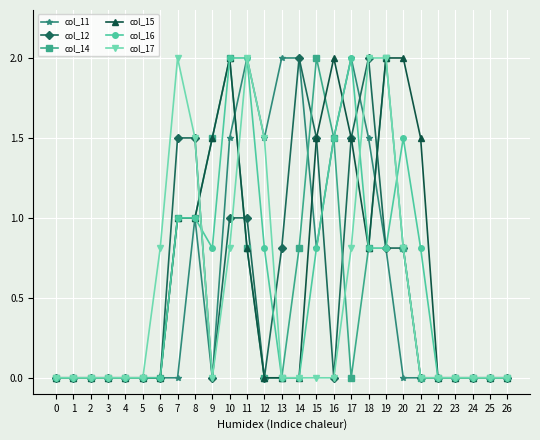

Reading left to right, transcribe all the data shown in this chart.

col_11: 0.0	0.0	0.0	0.0	0.0	0.0	0.0	0.0	1.0	0.0	1.5	2.0	1.5	2.0	2.0	0.8	1.5	2.0	1.5	0.8	0.0	0.0	0.0	0.0	0.0	0.0	0.0
col_12: 0.0	0.0	0.0	0.0	0.0	0.0	0.0	1.5	1.5	0.0	1.0	1.0	0.0	0.8	2.0	1.5	0.0	1.5	2.0	0.8	0.8	0.0	0.0	0.0	0.0	0.0	0.0
col_14: 0.0	0.0	0.0	0.0	0.0	0.0	0.0	1.0	1.0	1.5	2.0	0.8	0.0	0.0	0.8	2.0	1.5	0.0	0.8	2.0	0.8	0.0	0.0	0.0	0.0	0.0	0.0
col_15: 0.0	0.0	0.0	0.0	0.0	0.0	0.0	1.0	1.0	1.5	2.0	0.8	0.0	0.0	0.0	1.5	2.0	1.5	0.8	2.0	2.0	1.5	0.0	0.0	0.0	0.0	0.0
col_16: 0.0	0.0	0.0	0.0	0.0	0.0	0.0	1.0	1.0	0.8	2.0	2.0	0.8	0.0	0.0	0.8	1.5	2.0	0.8	0.8	1.5	0.8	0.0	0.0	0.0	0.0	0.0
col_17: 0.0	0.0	0.0	0.0	0.0	0.0	0.8	2.0	1.5	0.0	0.8	2.0	1.5	0.0	0.0	0.0	0.0	0.8	2.0	2.0	0.8	0.0	0.0	0.0	0.0	0.0	0.0